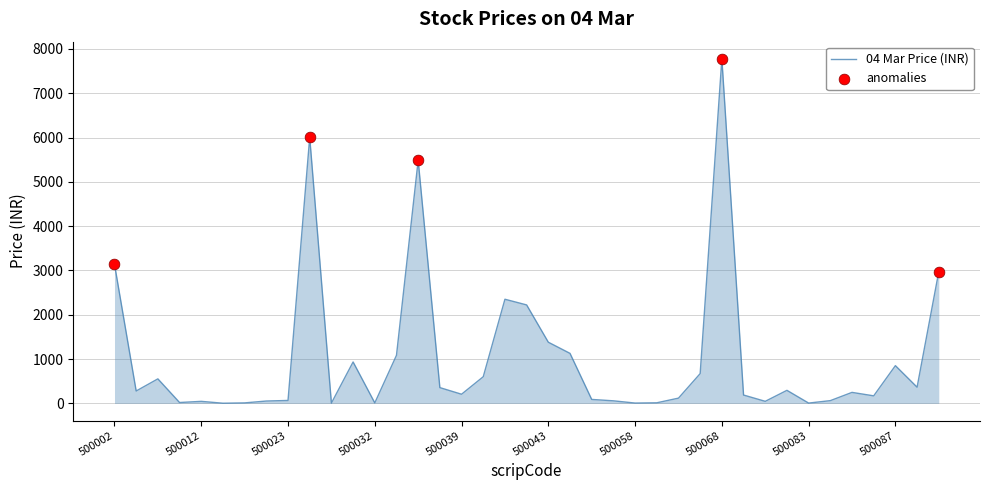

What is the greatest value displayed?

7776.2